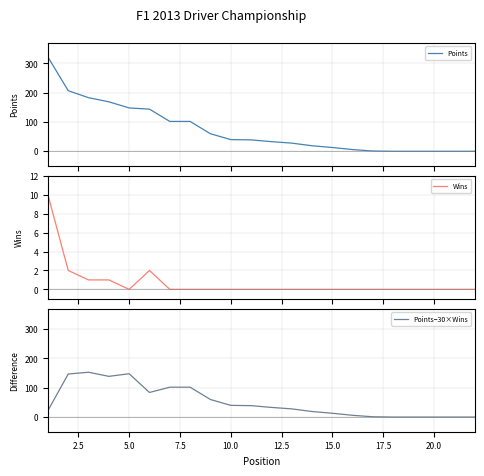

Which series has the largest range (max minus min)?

Points